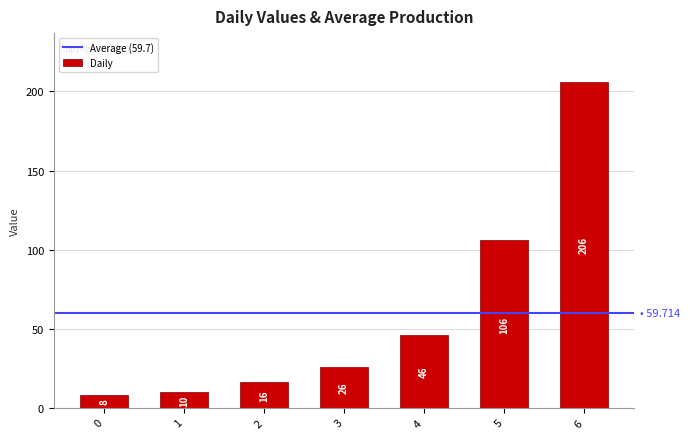

Reading left to right, transcribe all the data shown in this chart.

8	10	16	26	46	106	206